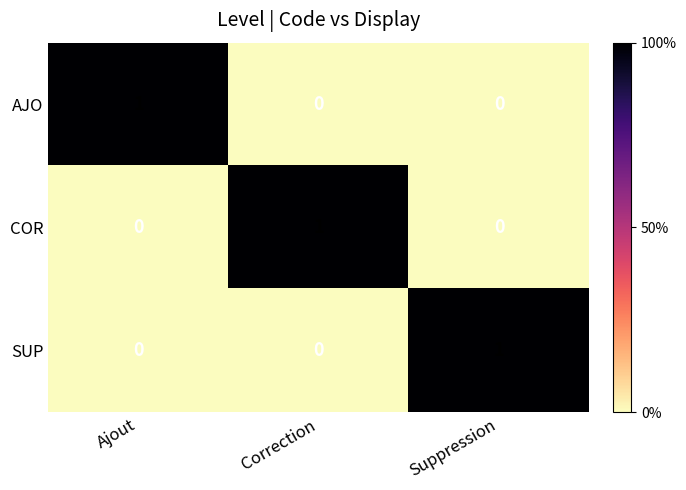

The value of AJO at Ajout is 2. True or false?

False